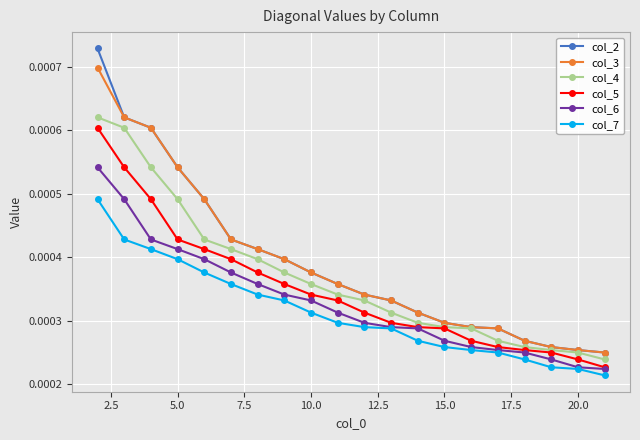

At how many categories does at least one series exceed 0?

20